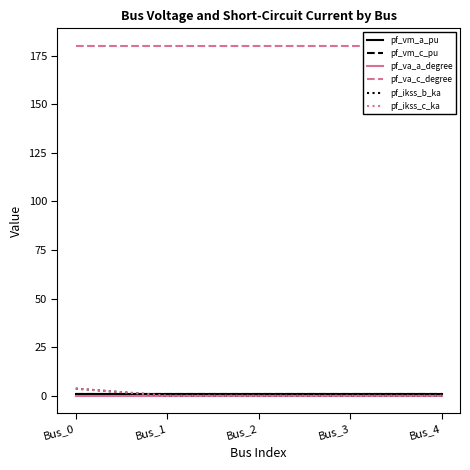

At how many categories does at least one series exceed 174?

5